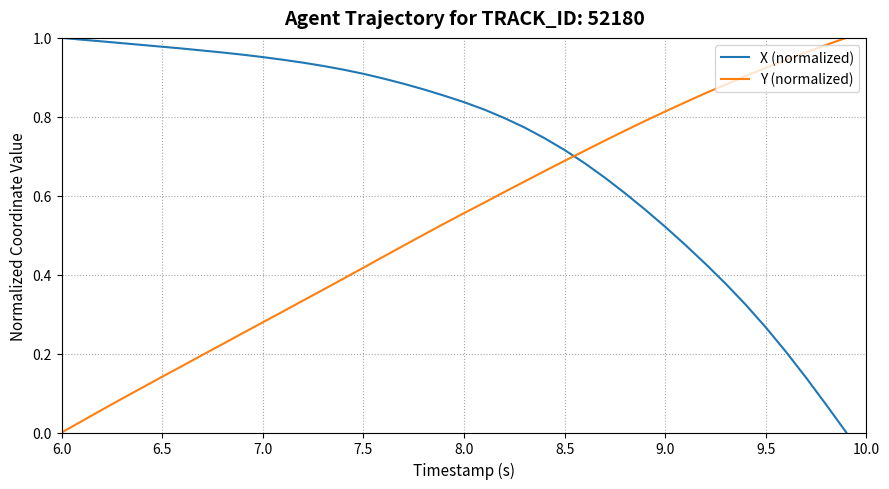

Rank the series by their average value, from highest to lowest.

X (normalized), Y (normalized)